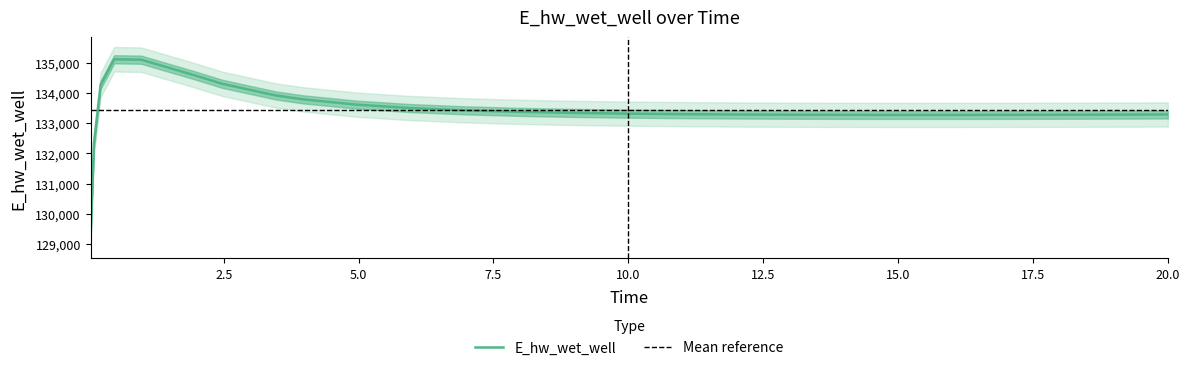

How many lines are shown in the chart?

1